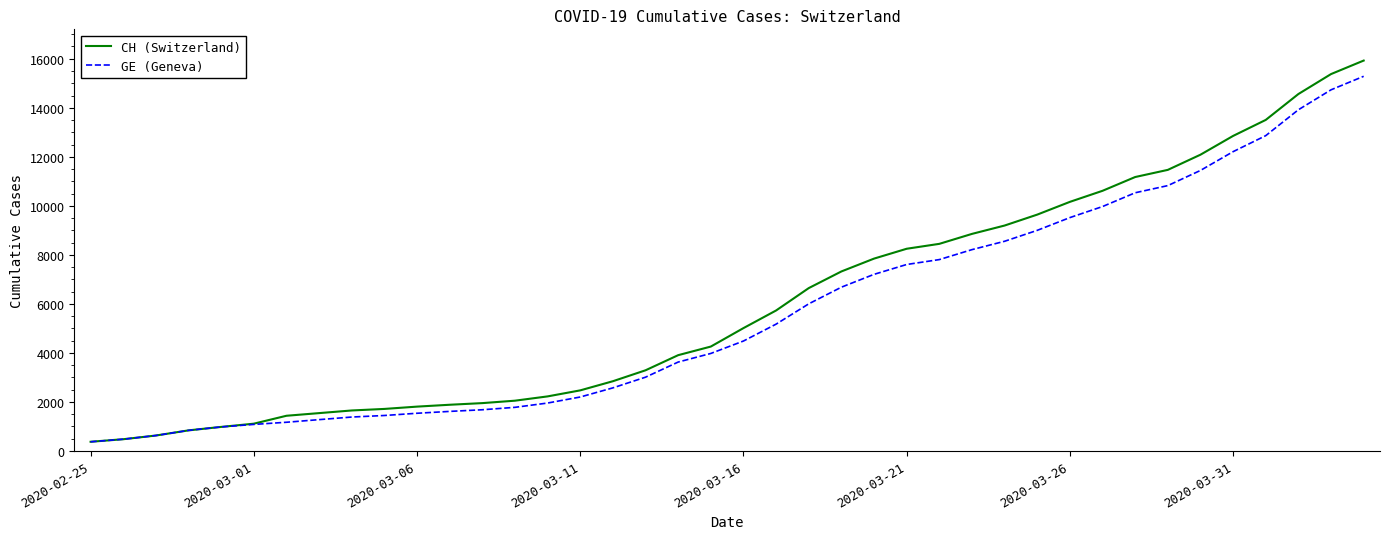

Which series has the widest spread of values?

CH (Switzerland)